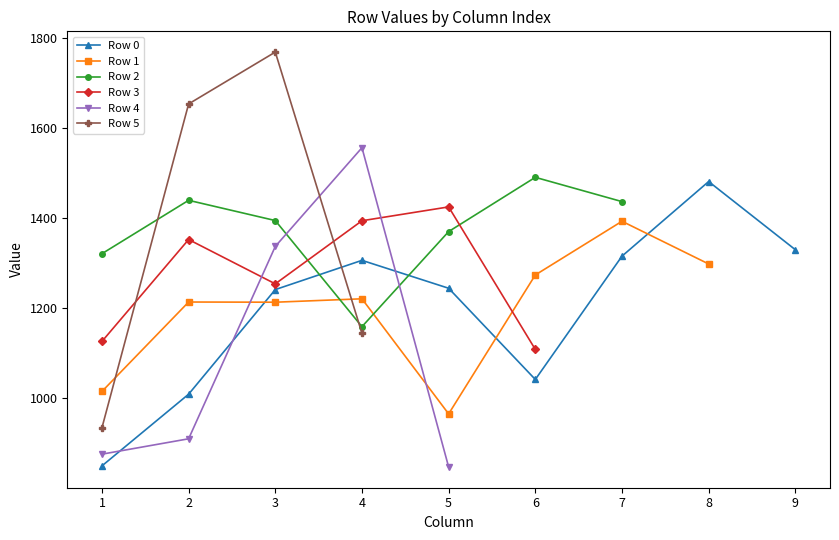

At how many categories does at least one series exceed 333?

9